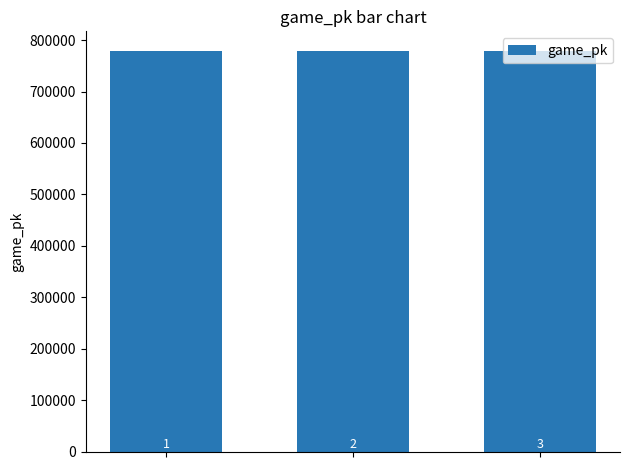

How many bars are there in total?

3